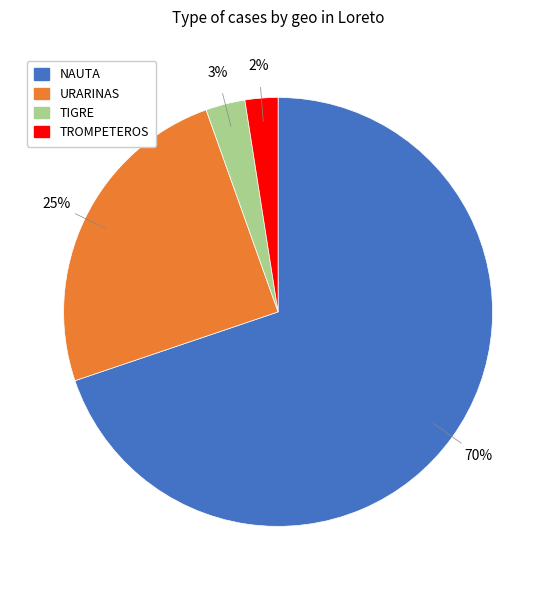

Is there a majority slice in this chart?

Yes